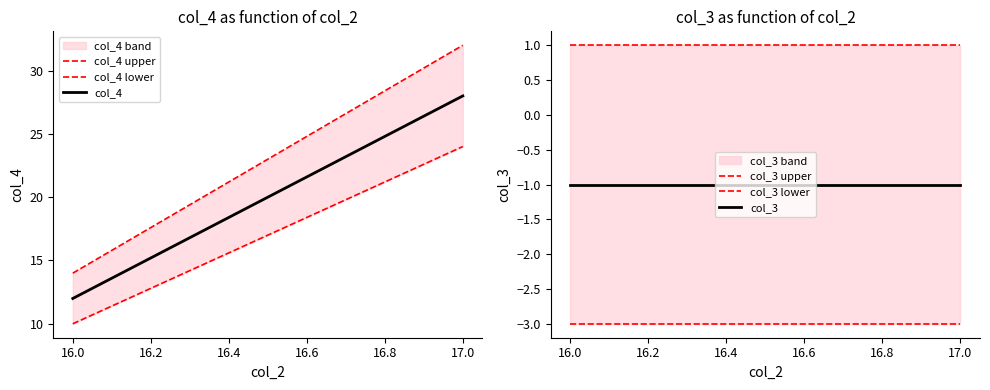

What is the average value of the col_4 lower series?

17